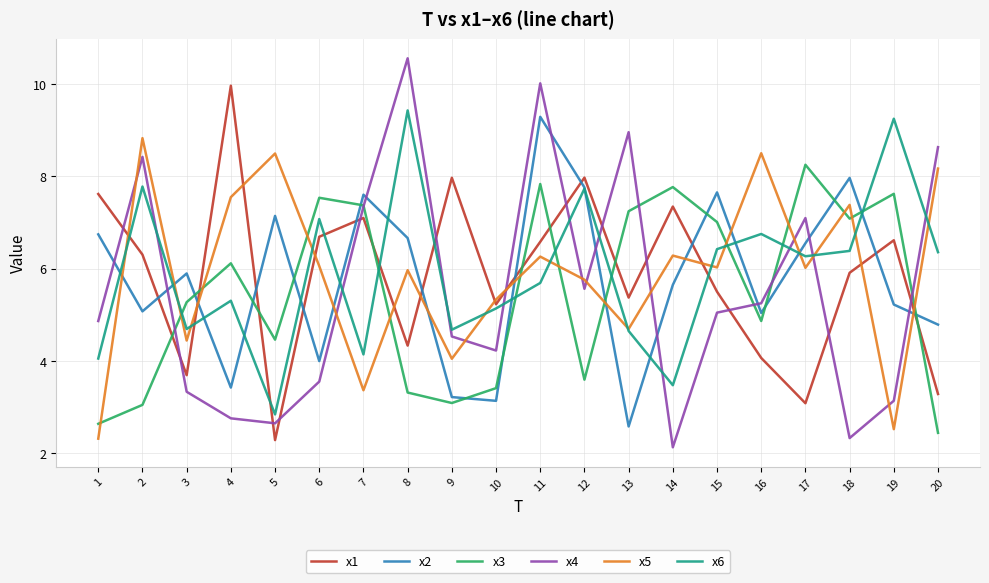

At 2, list the series in order from smallest to largest.

x3, x2, x1, x6, x4, x5